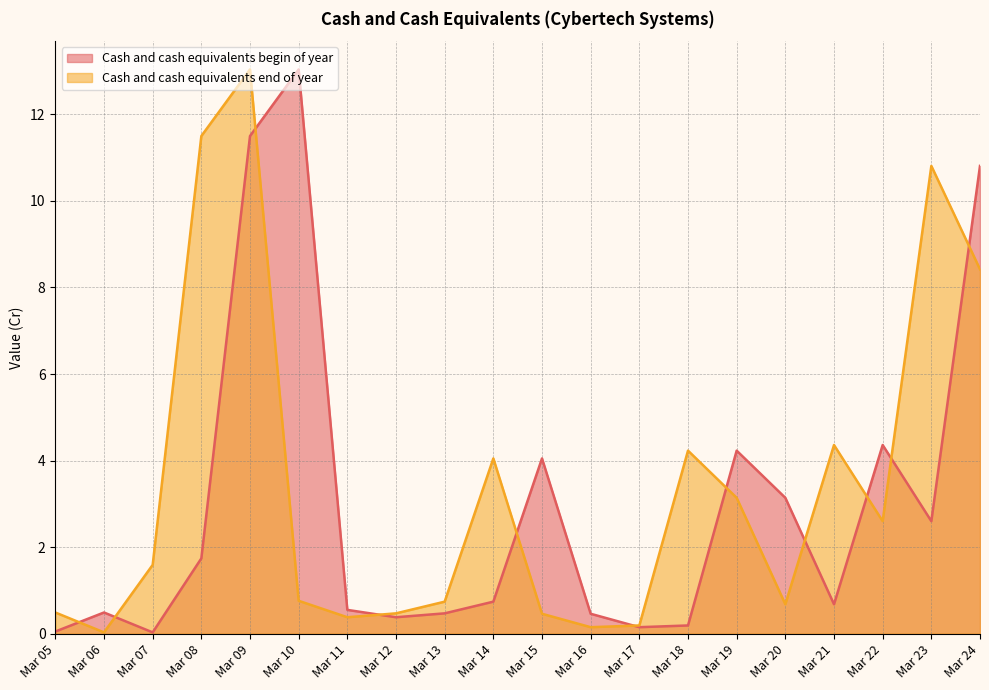

True or false: Cash and cash equivalents begin of year has a value of 0.0 at Mar 07.

True